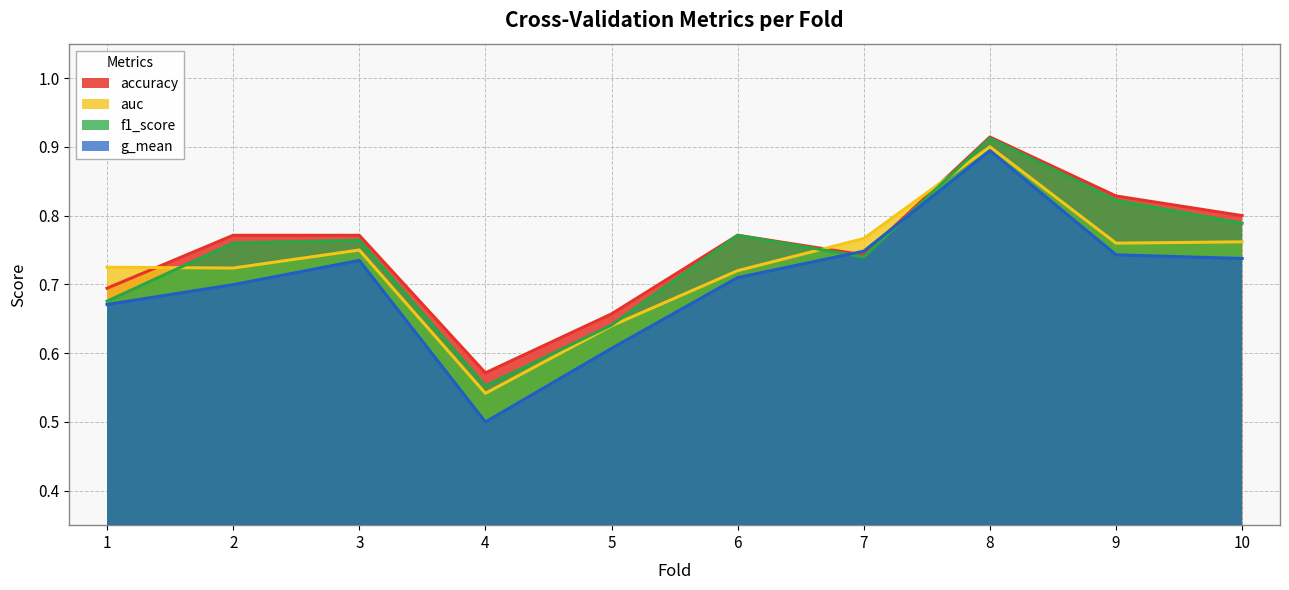

At which label does auc reach its minimum?

4